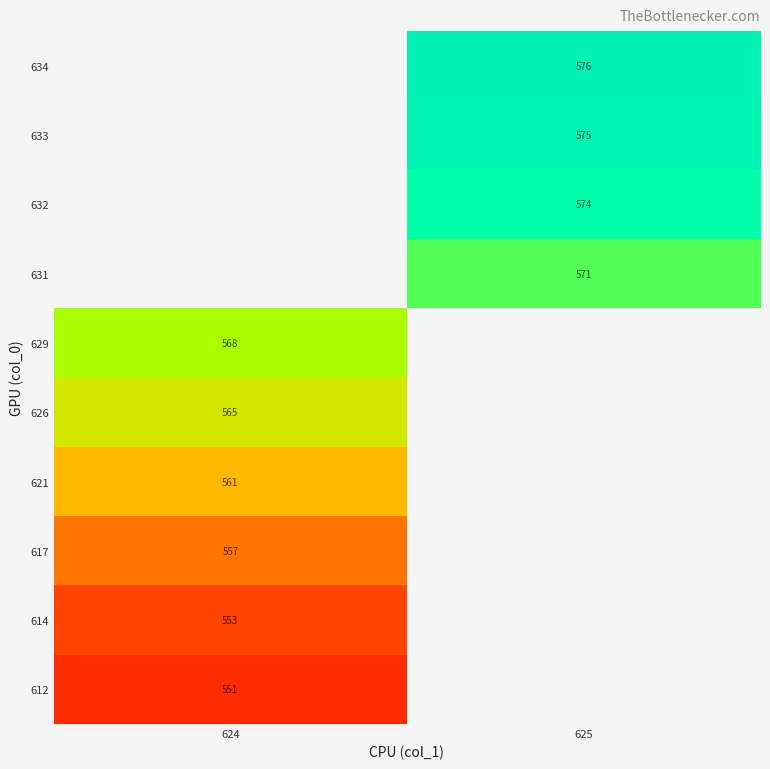

True or false: 633 has a value of 575 at 625.

True